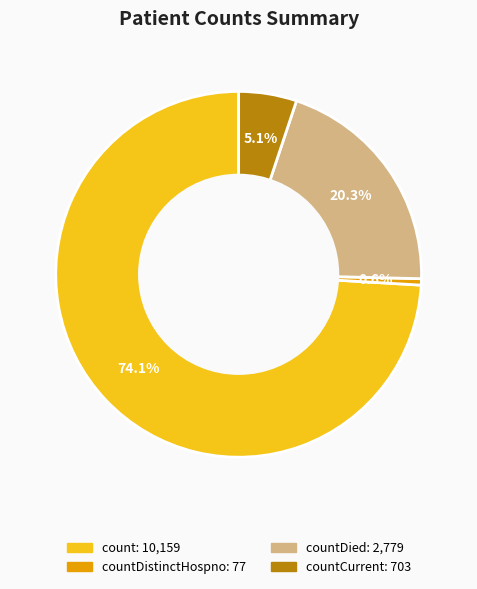

Does any single category account for the majority?

Yes